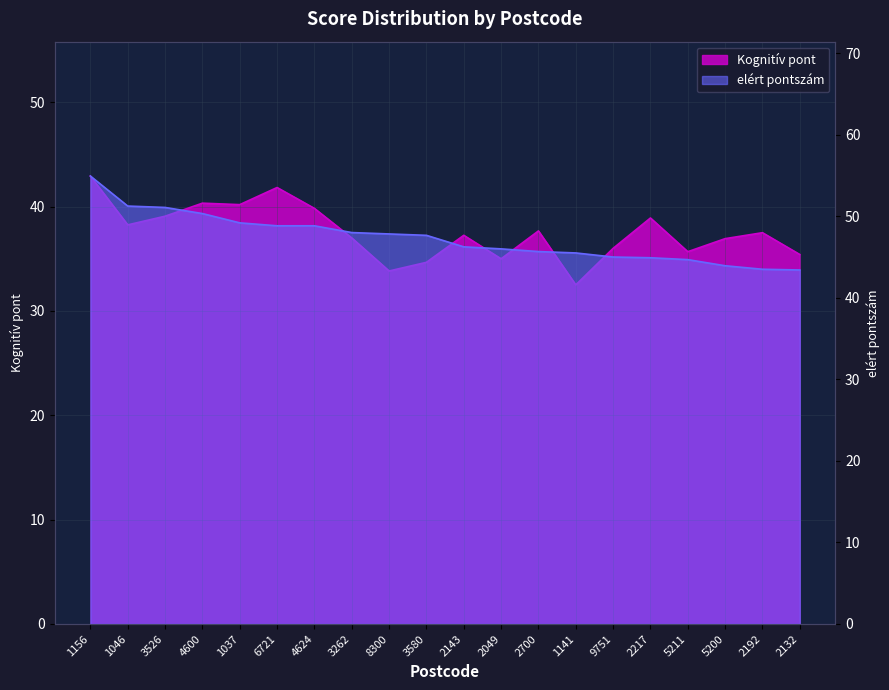

What is the difference between the second highest and second lowest values in the elért pontszám series?

7.8